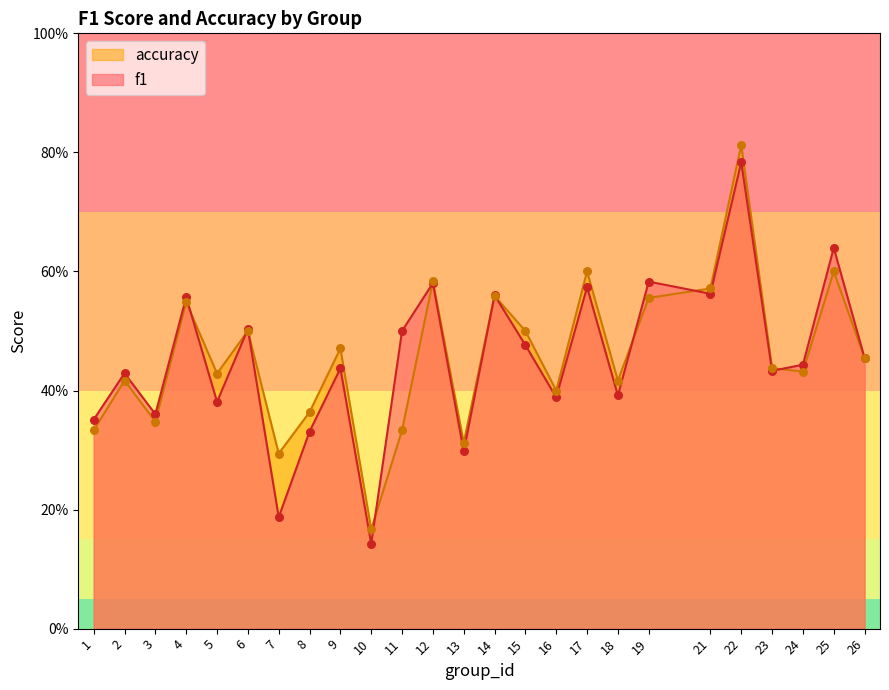

Which series has the largest total across all categories?

accuracy